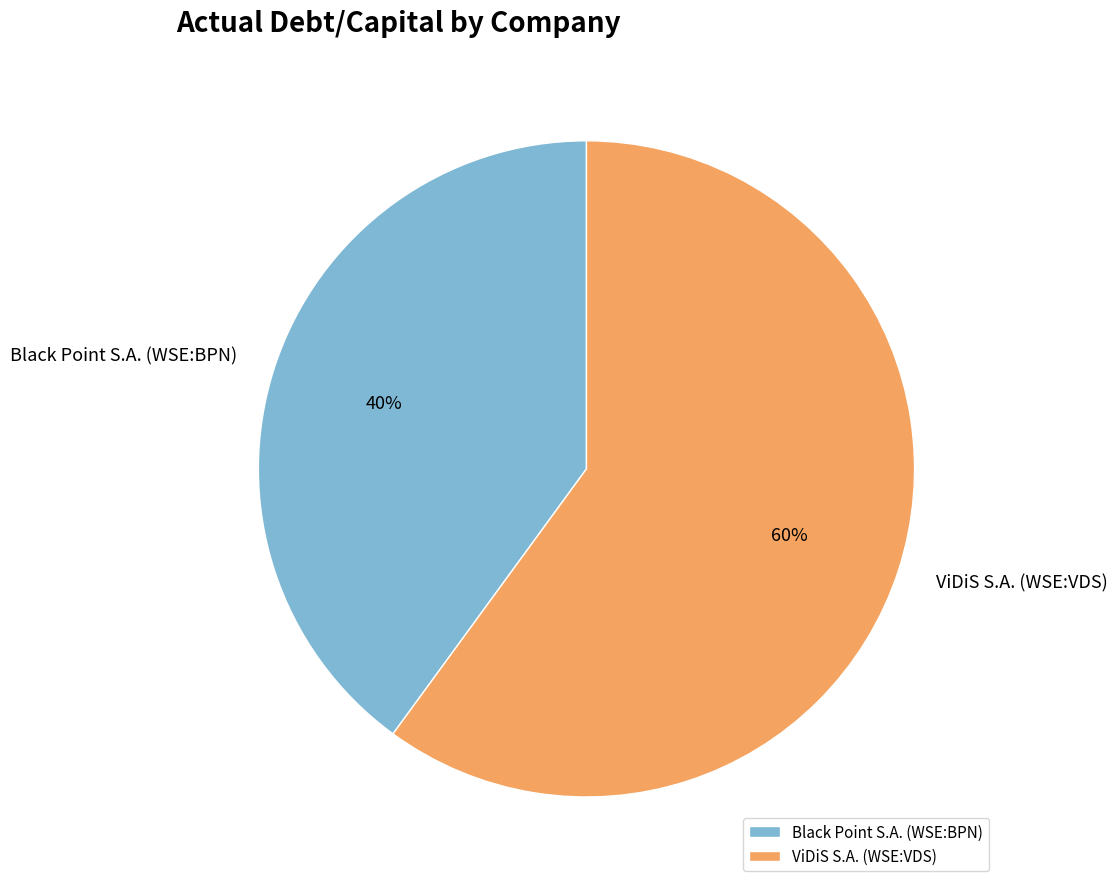

What percentage is the Black Point S.A. (WSE:BPN) slice, to the nearest percent?

40%